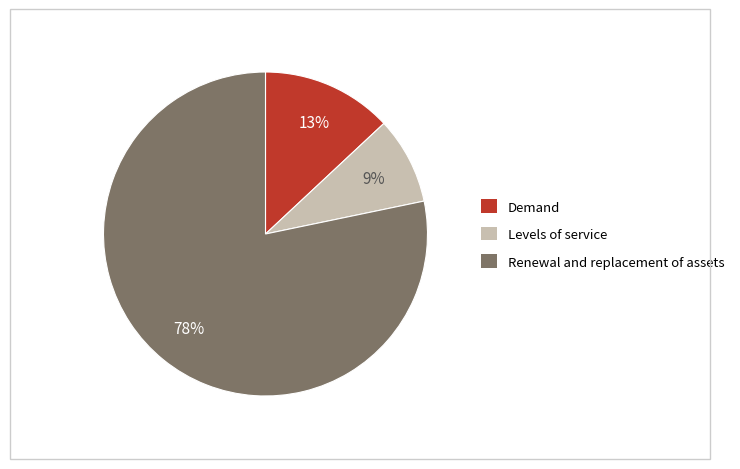

What percentage is the Renewal and replacement of assets slice, to the nearest percent?

78%